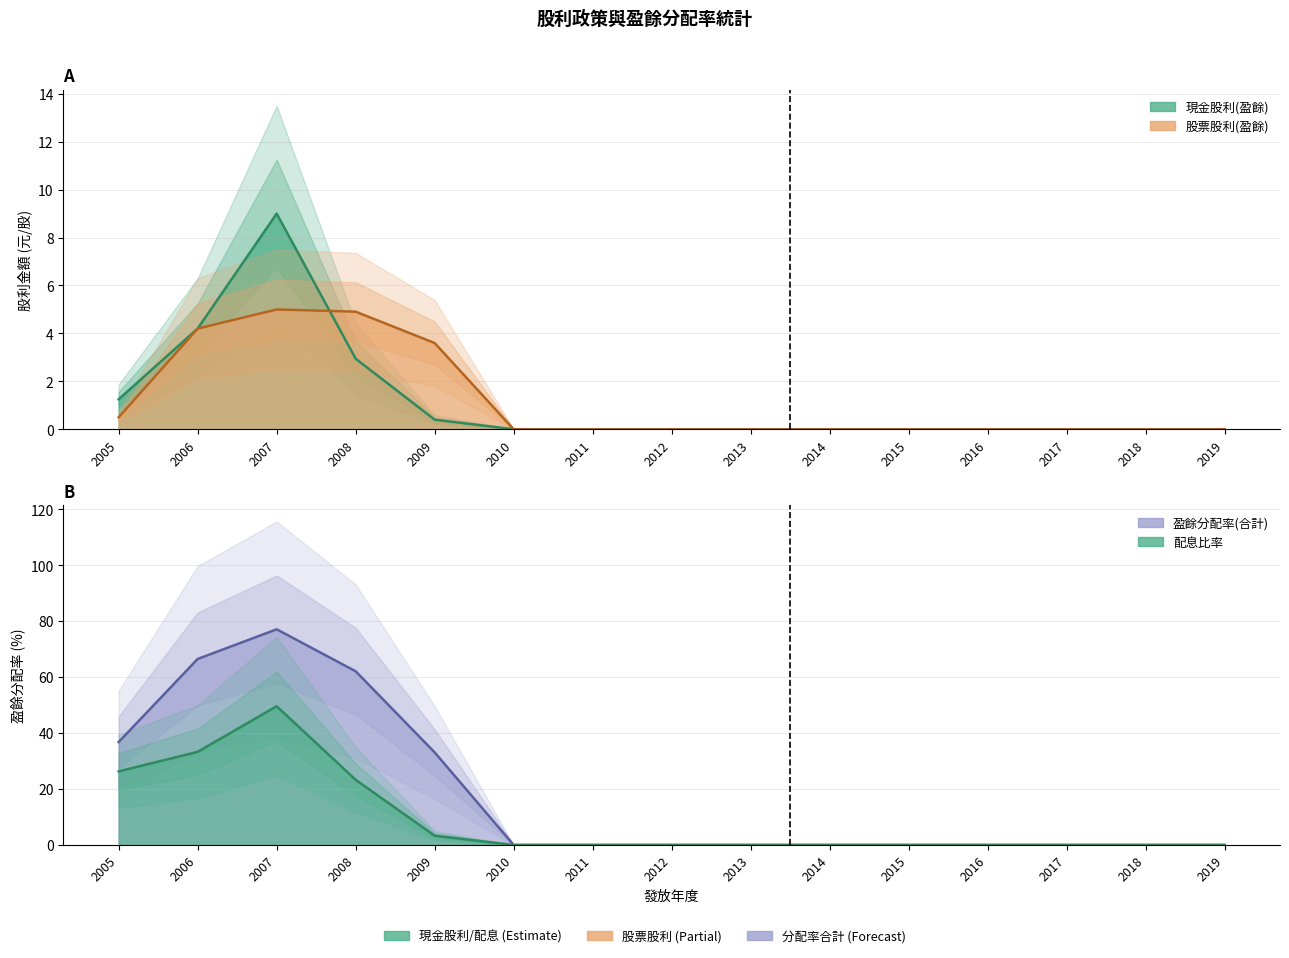

Is it true that 盈餘分配率(合計) equals 35.8 at 2016?

False